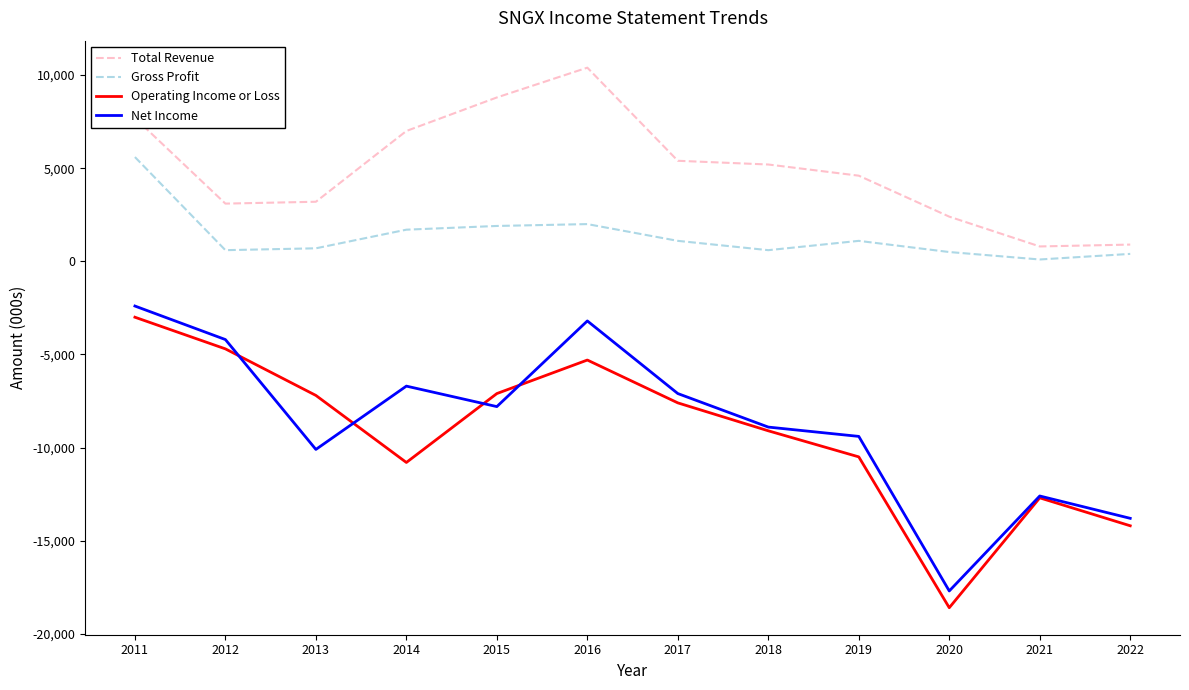

Rank the series at 2014 from highest to lowest value.

Total Revenue, Gross Profit, Net Income, Operating Income or Loss